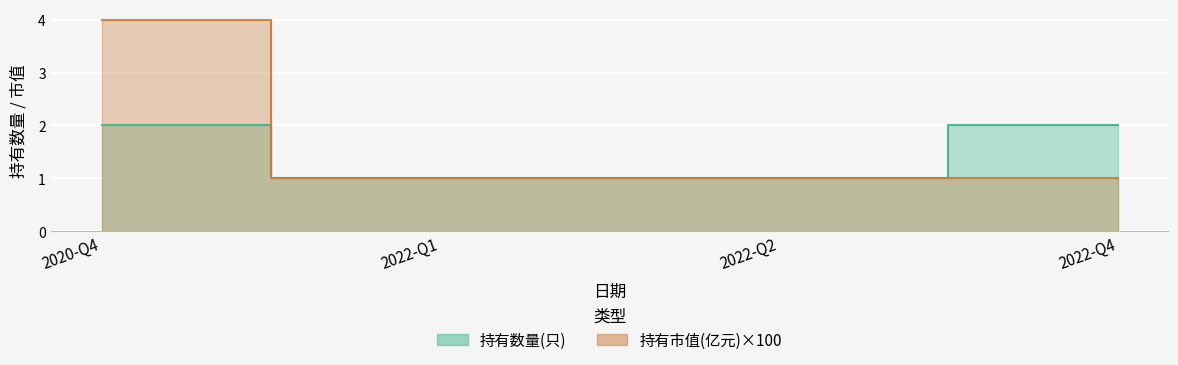

Is it true that 持有数量(只) equals 3 at 2022-Q4?

False